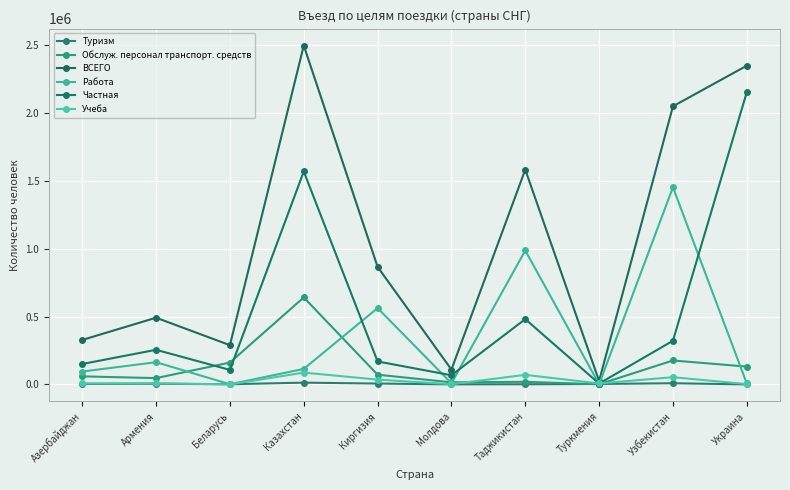

At which category is the sum across all series the highest?

Казахстан